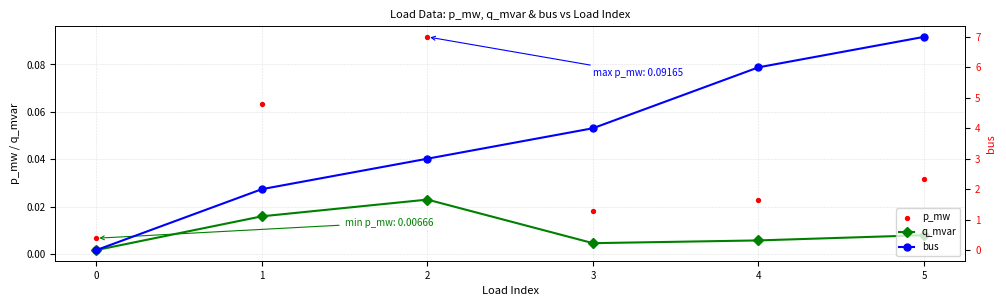

Which series reaches the minimum Y coordinate?

bus